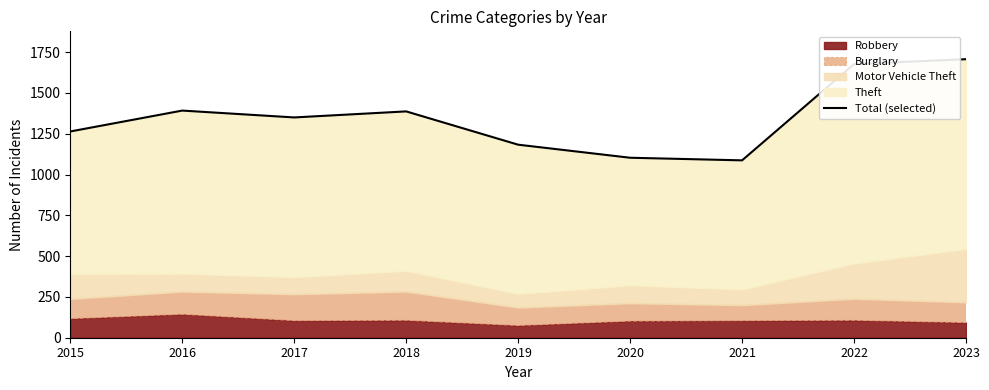

What is the average value?

1350